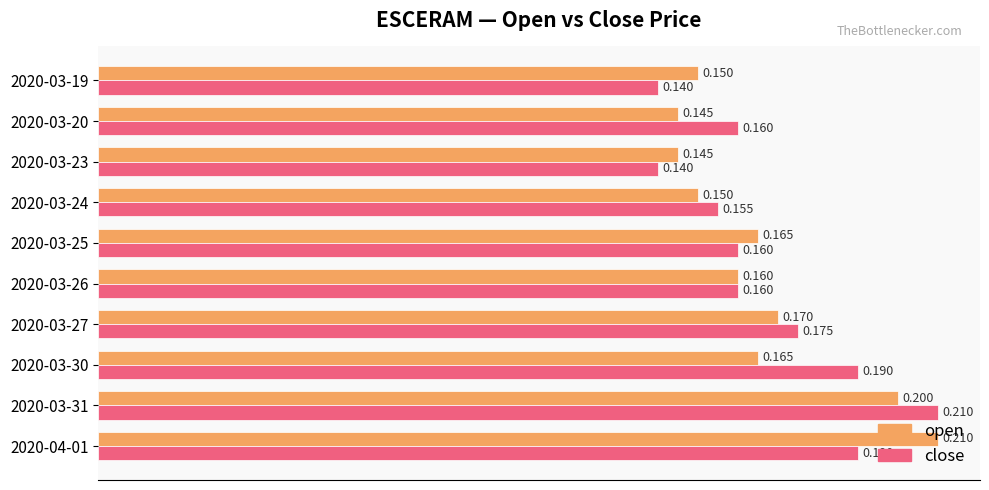

Which series has the largest total across all categories?

close